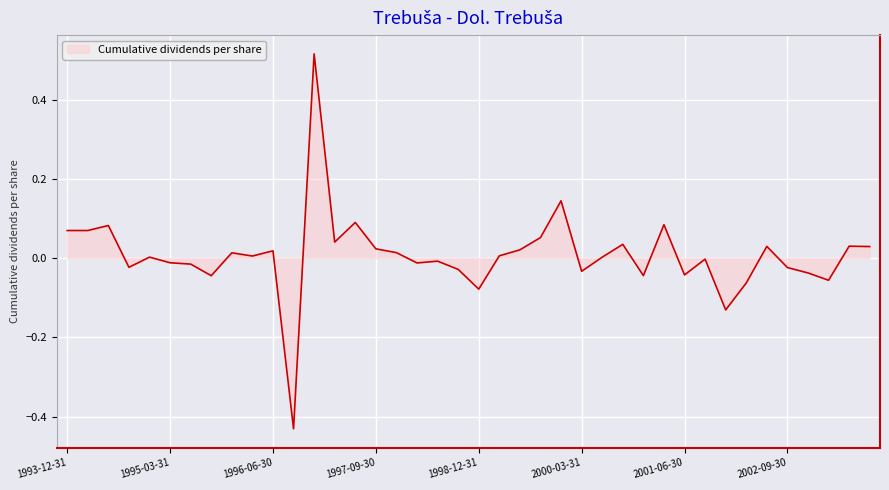

How many lines are shown in the chart?

1